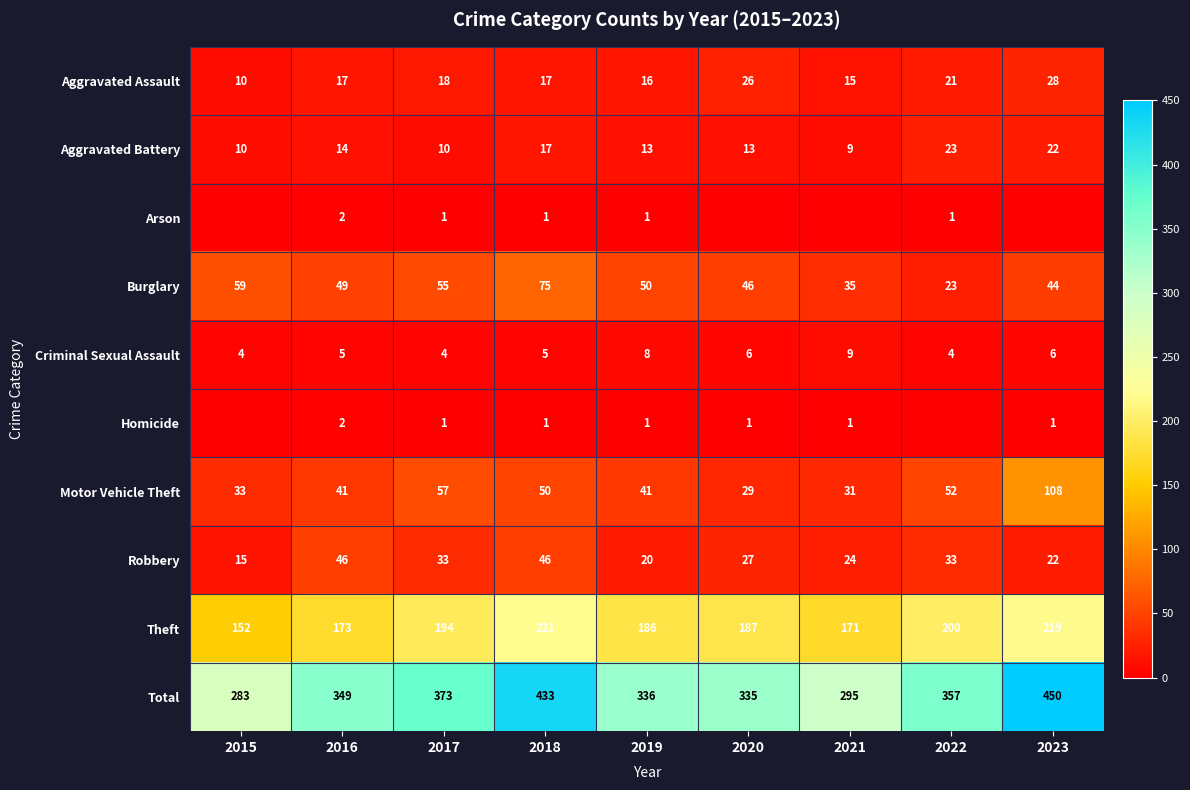

Is the value of Aggravated Assault at 2016 greater than the value of Total at 2022?

No